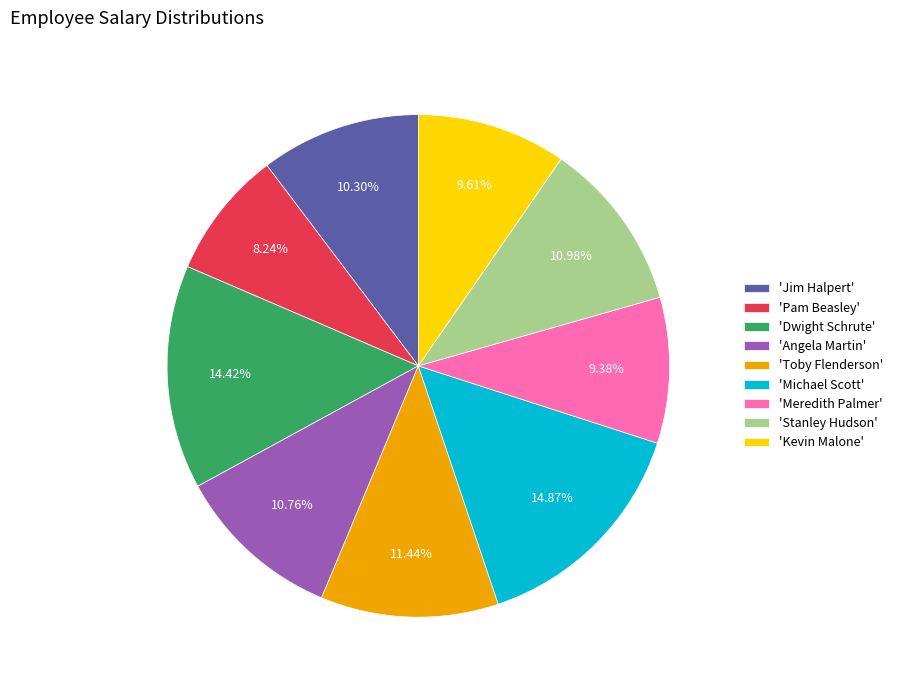

Does 'Angela Martin' account for over 50% of the chart?

No